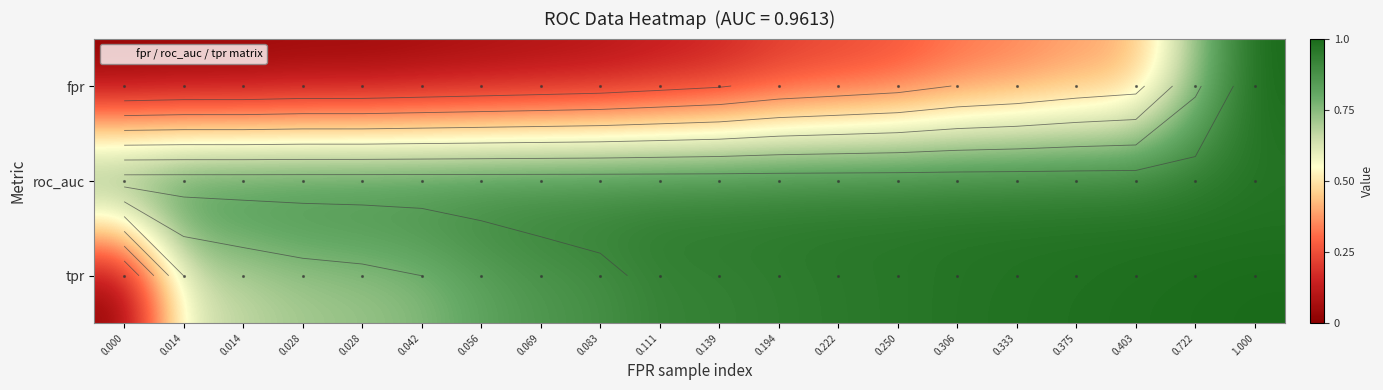

Is it true that tpr equals 0.5 at 0.069?

False